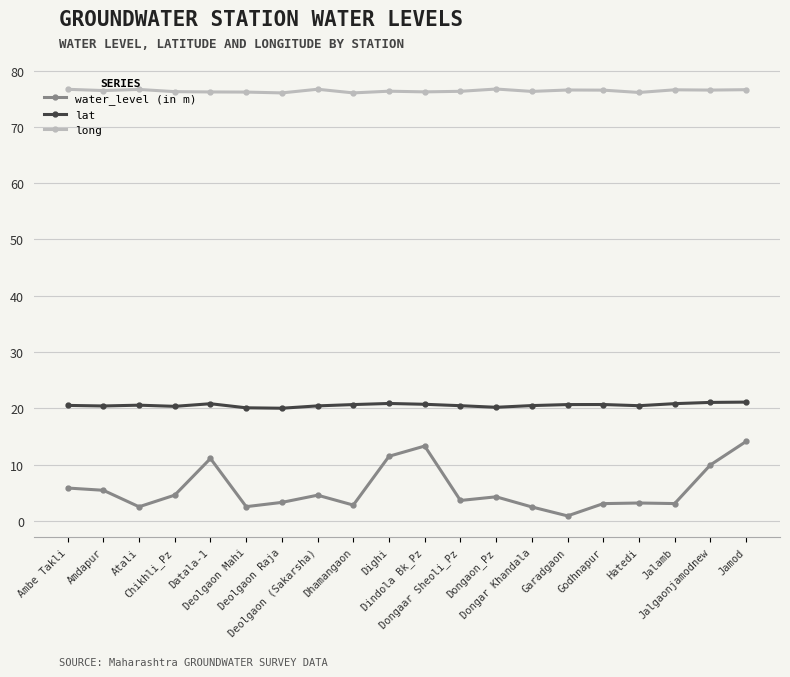

What is the maximum value shown in the chart?

76.7